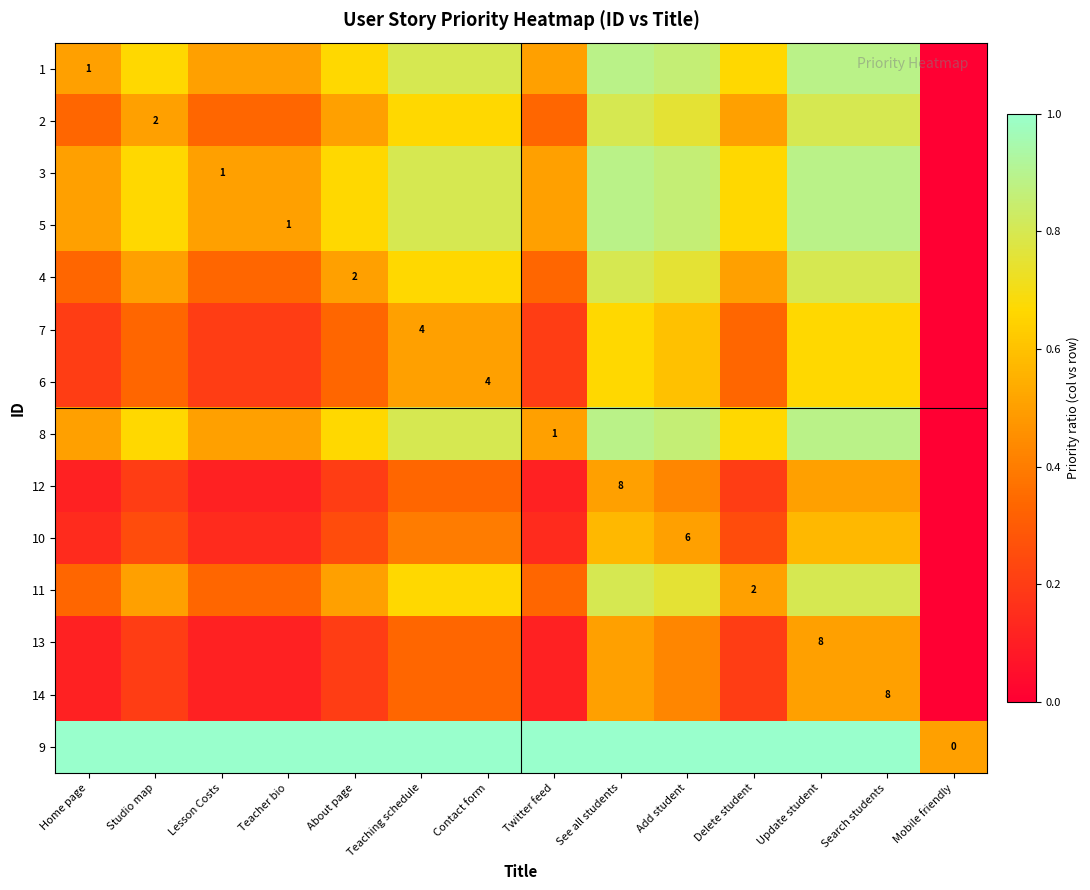

At which label is 4 closest to 0?

Mobile friendly